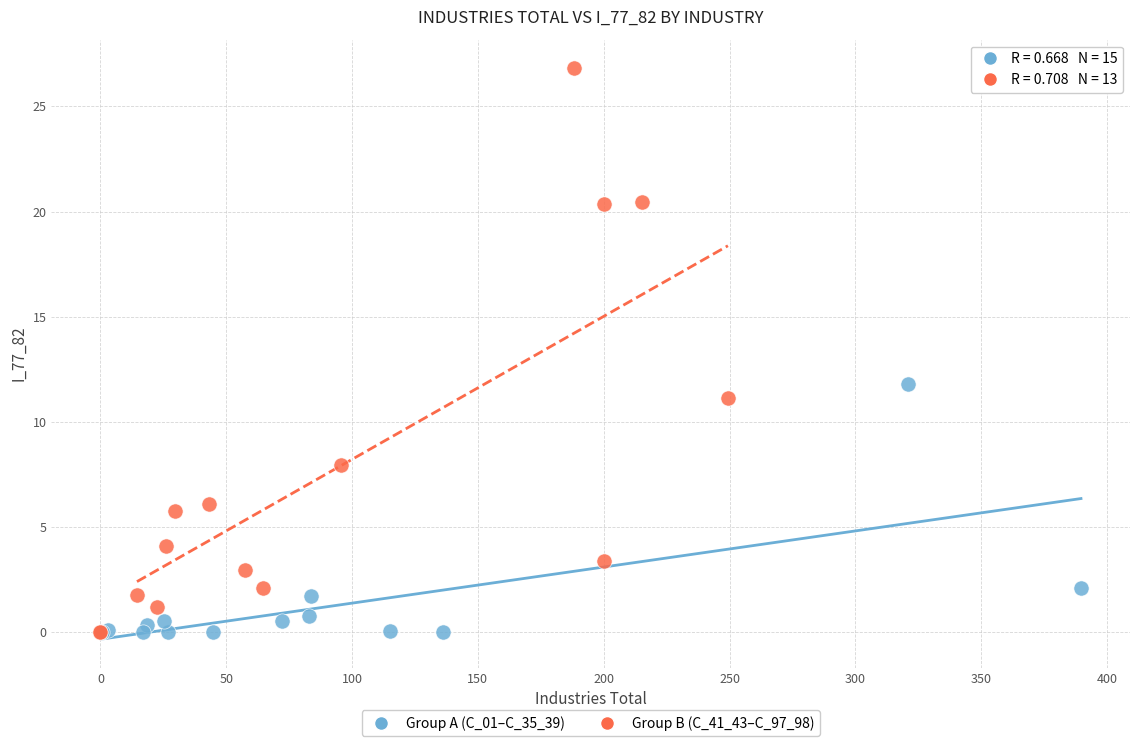

What are all the series names shown in the legend?

Group A (C_01–C_35_39), Group B (C_41_43–C_97_98)